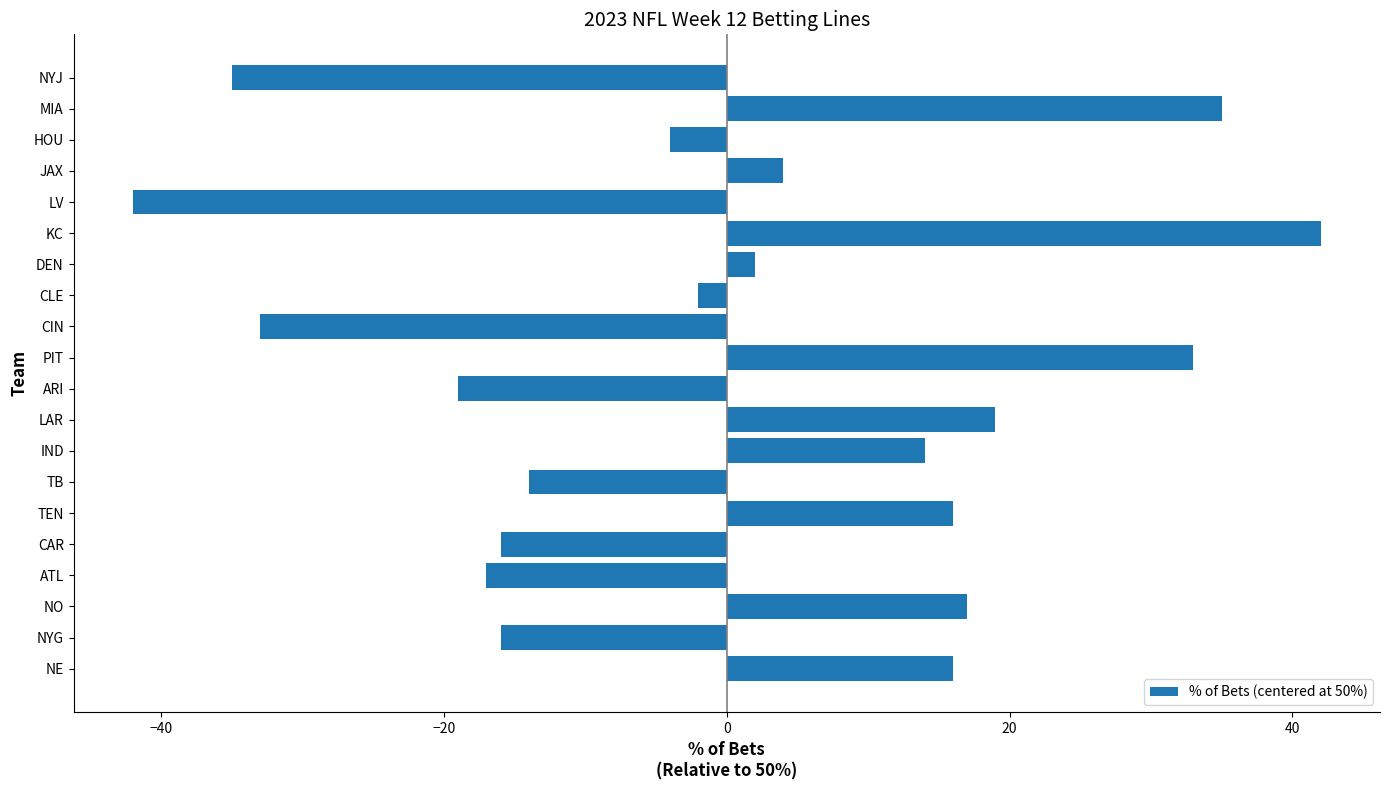

Count the number of data series in this chart.

1